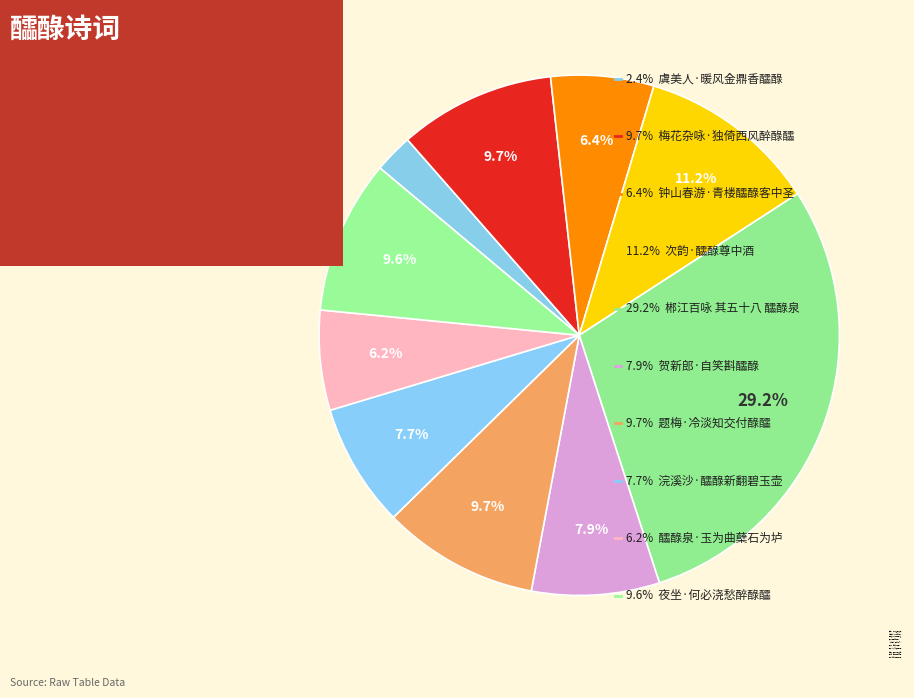

What percentage is the 次韵·醽醁尊中酒 slice, to the nearest percent?

11%